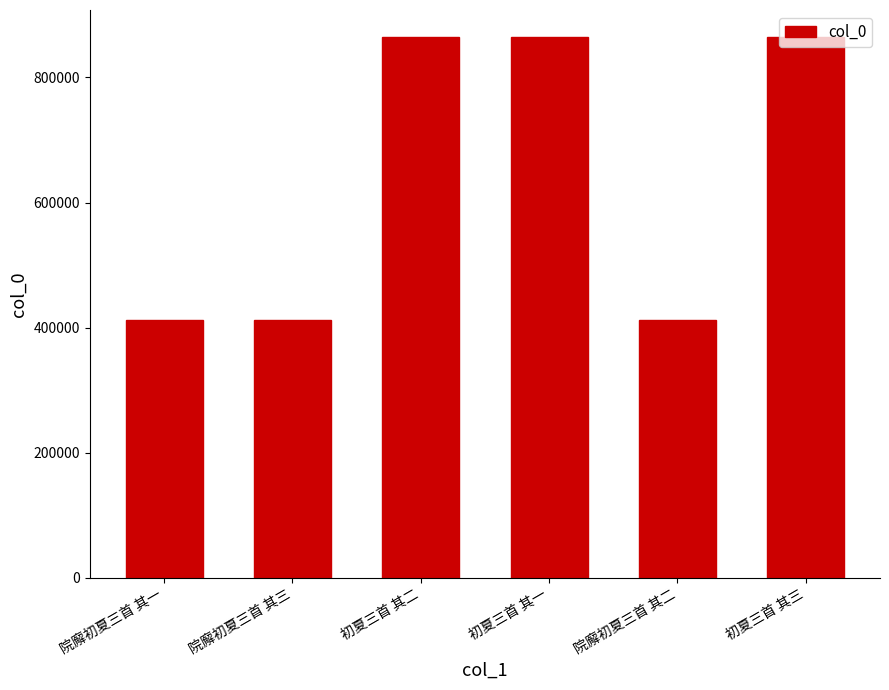

What is the value of the 4th bar from the left?

864745